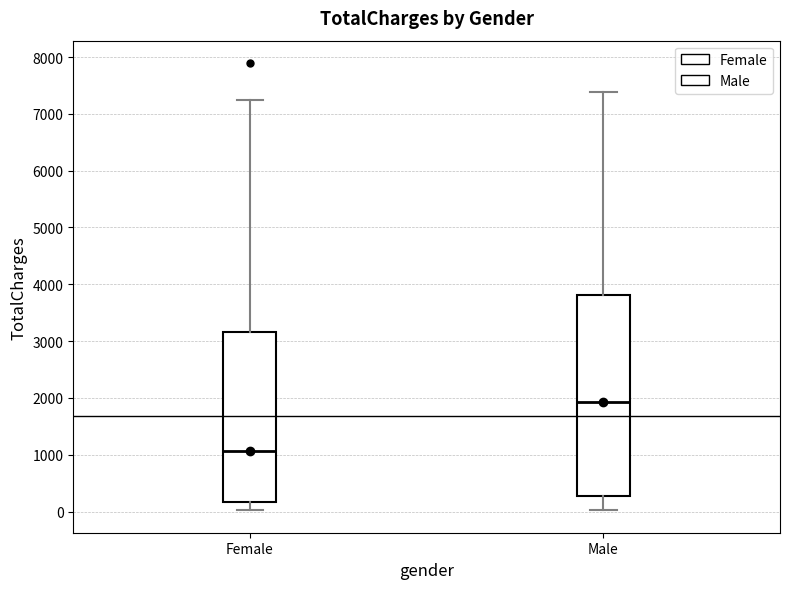

Which box is the tallest, from its lower edge to its upper edge?

Male